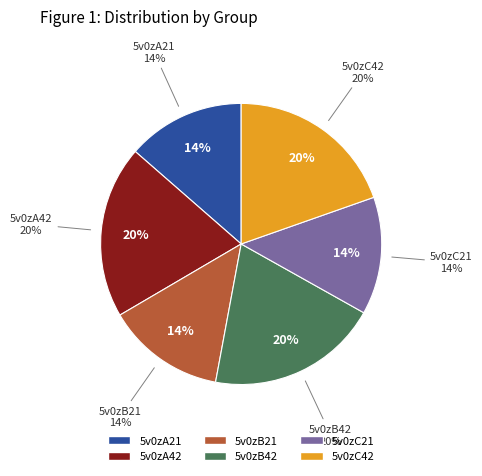

What is the change in value from 5v0zB21 to 5v0zB42?

+2.3